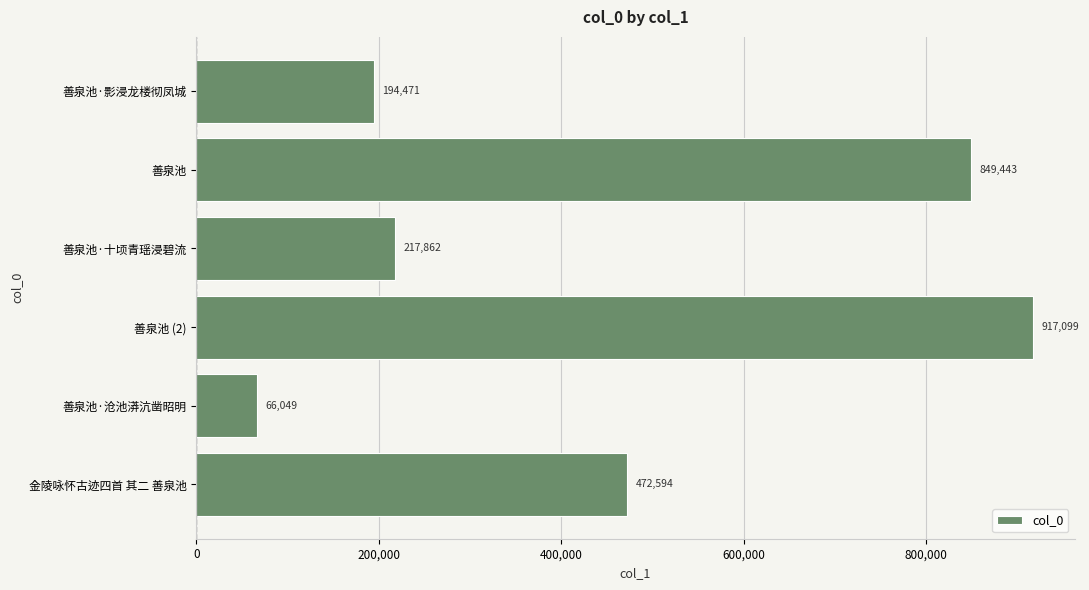

How many bars are there in total?

6